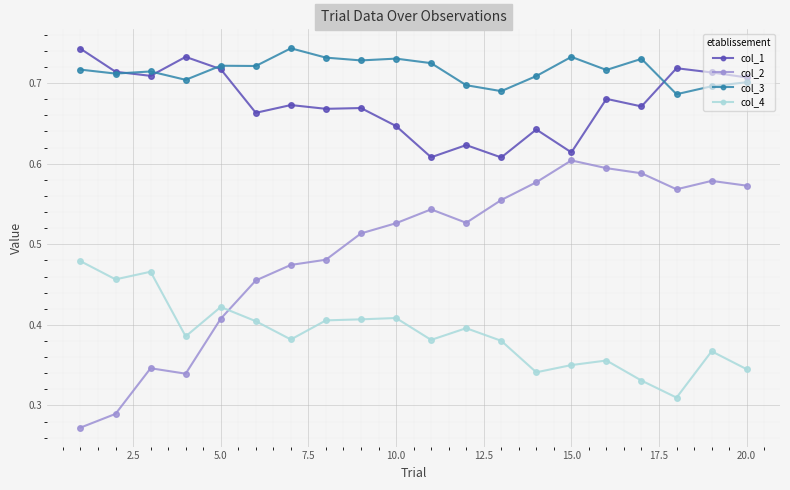

At how many categories does at least one series exceed 0?

20